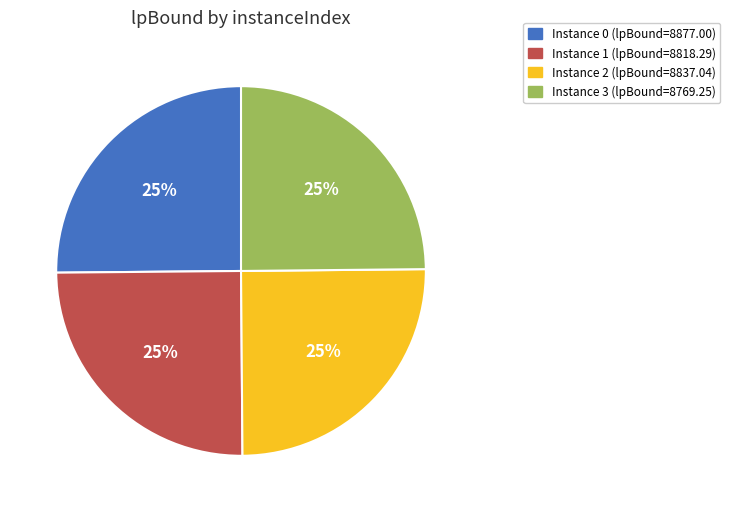

Does Instance 0 (lpBound=8877.00) account for over 50% of the chart?

No